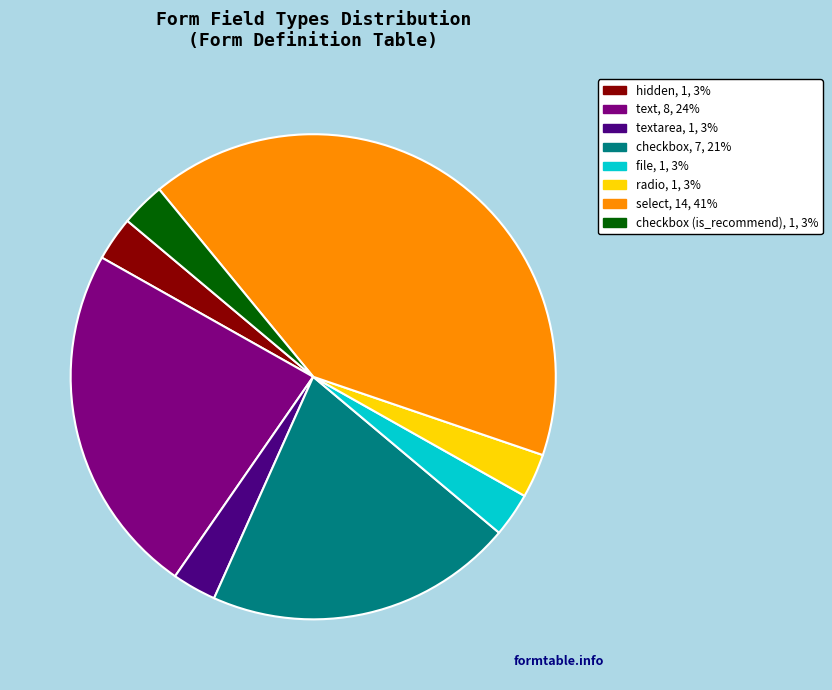

Is there any slice that represents more than half of the pie?

No